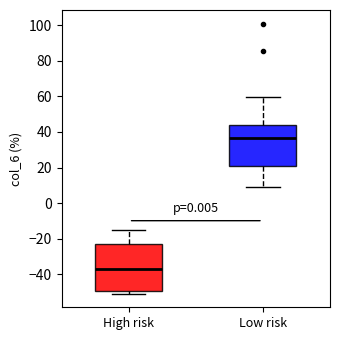

Comparing the boxes themselves (not the whiskers), which one is the tallest?

High risk